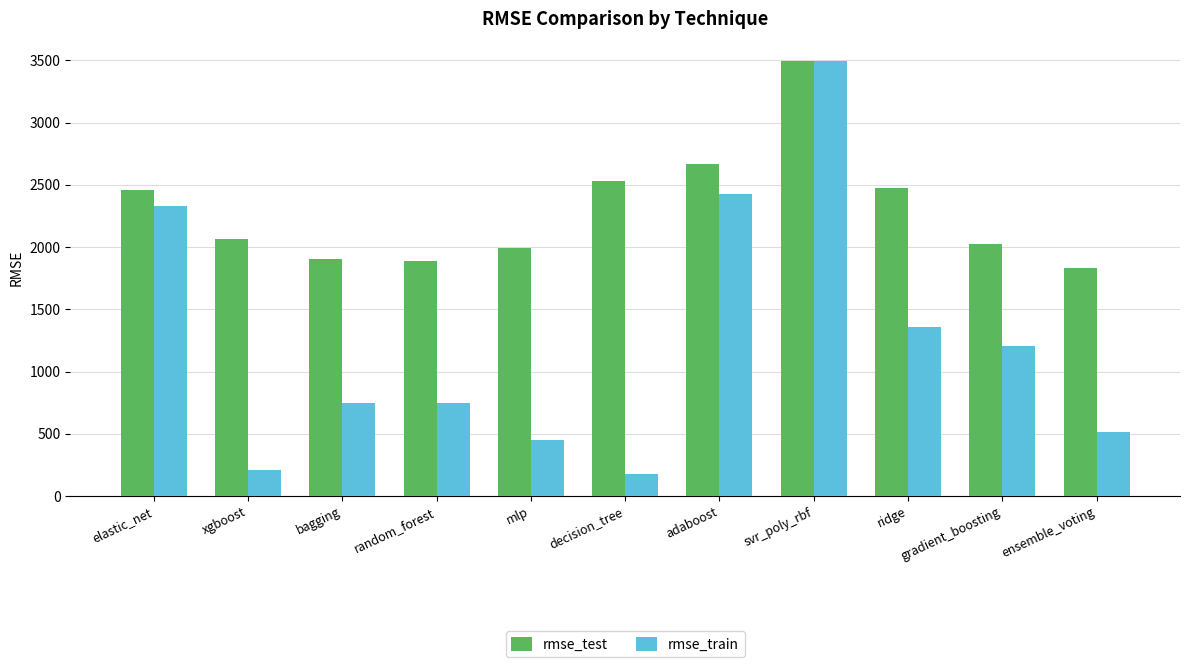

How many groups of bars are there?

11